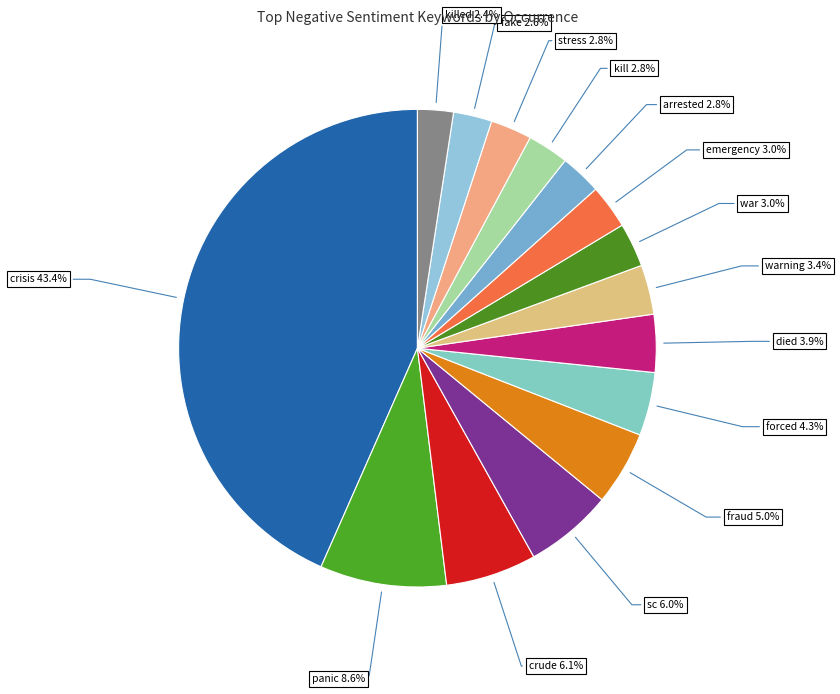

Is there a majority slice in this chart?

No